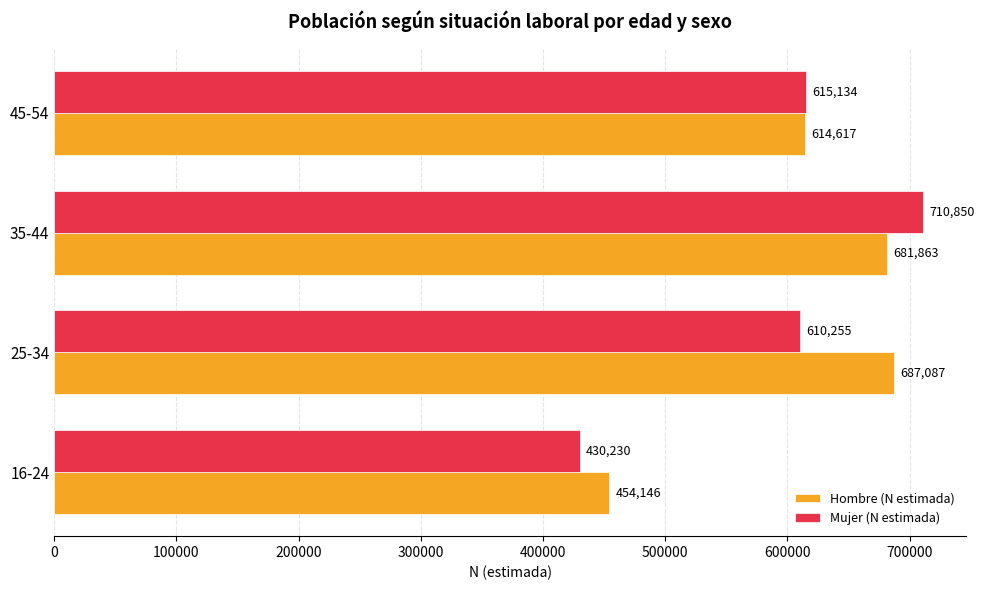

Is it true that Hombre (N estimada) equals 335610 at 35-44?

False